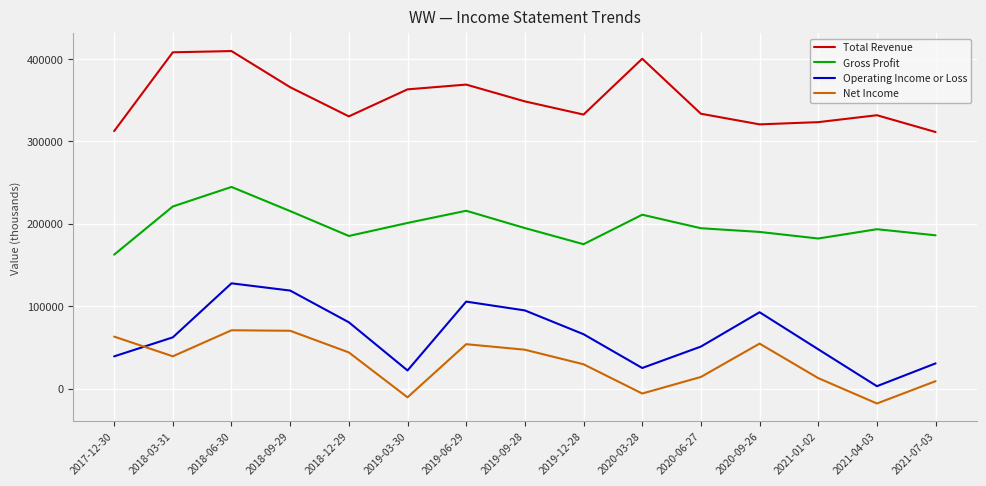

What is the difference between the maximum and minimum values in the Operating Income or Loss series?

124900